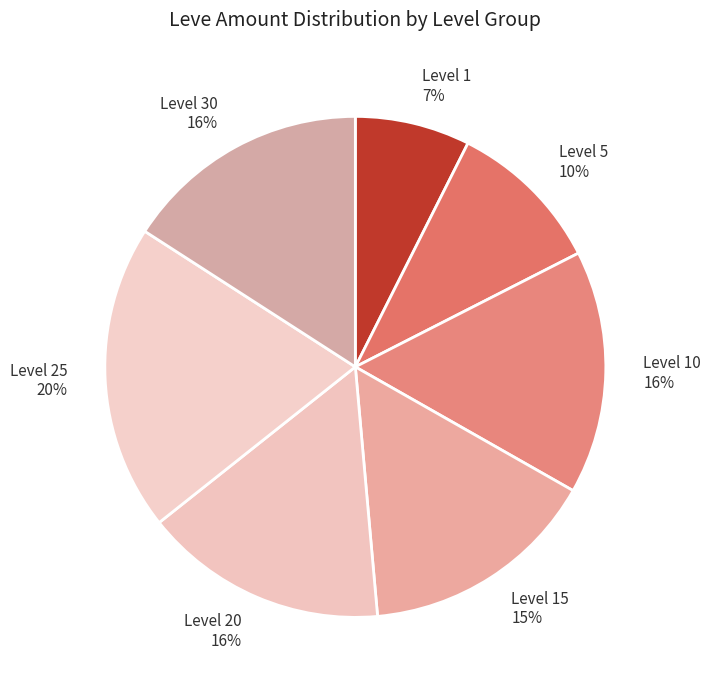

What is the largest slice in the pie chart?

Level 25